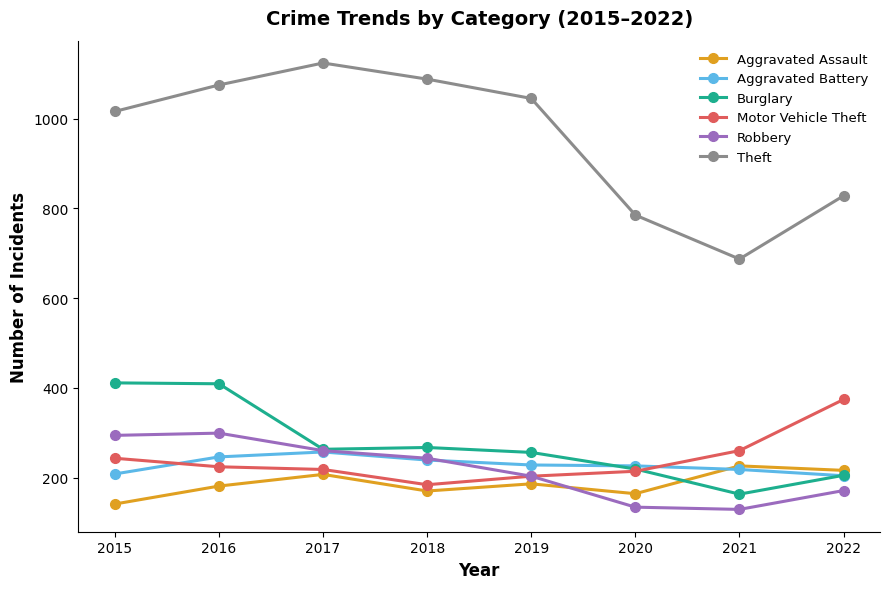

Does the chart have visible grid lines?

No